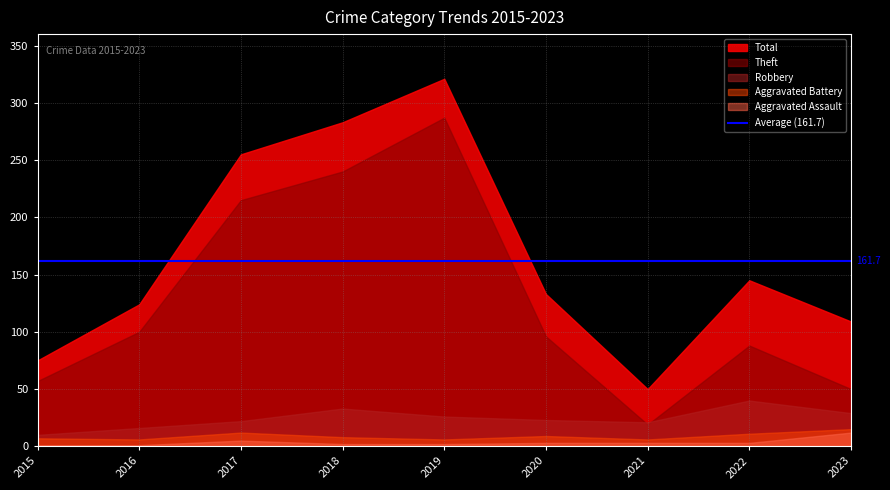

What is the maximum value shown in the chart?

321